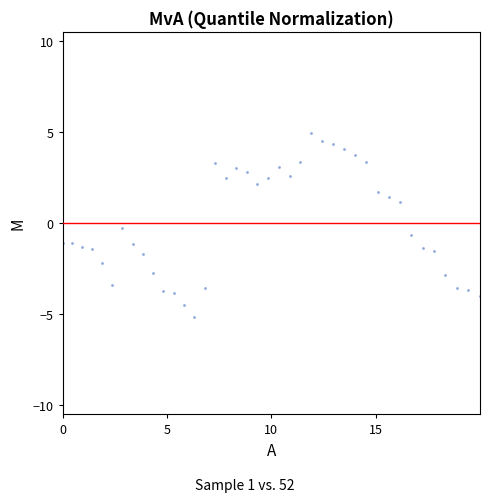

What is the range of Y values (max minus min)?

10.1